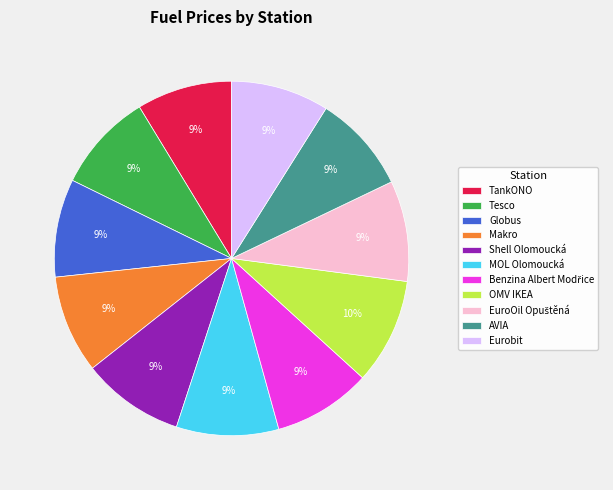

Is it true that Eurobit is 1% of the pie?

False